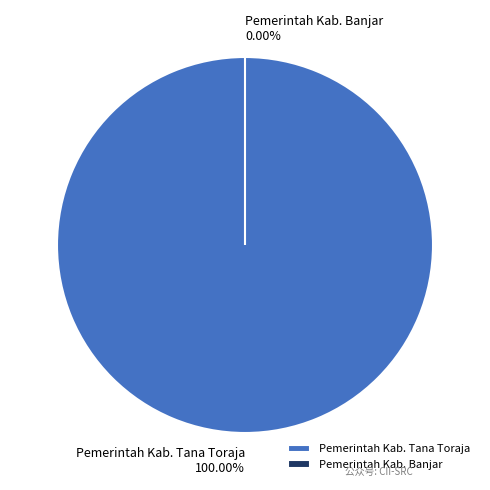

The Pemerintah Kab. Tana Toraja slice represents 100% of the pie. True or false?

True